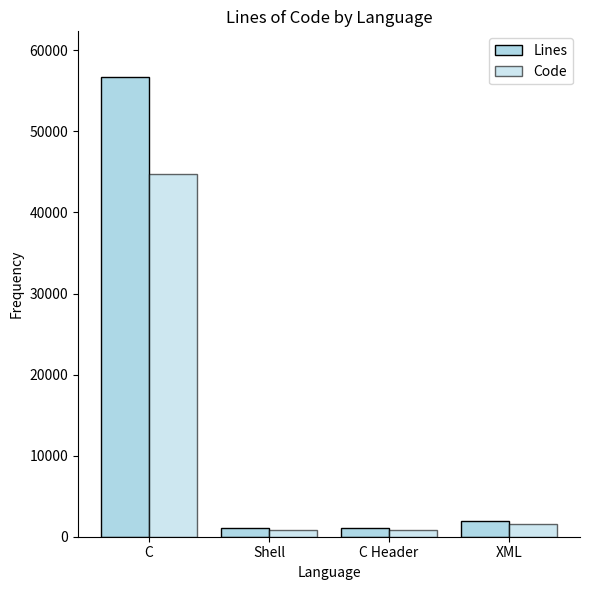

Is the value of Code at C greater than the value of Lines at C Header?

Yes